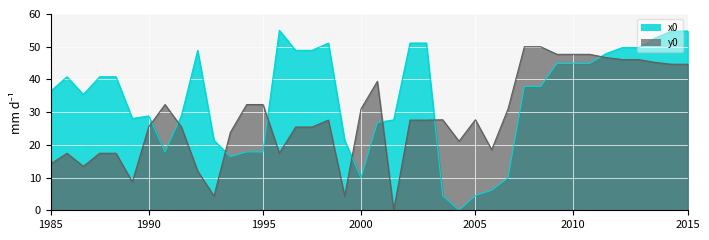

What is the difference between the highest and lowest values at 11?

7.5